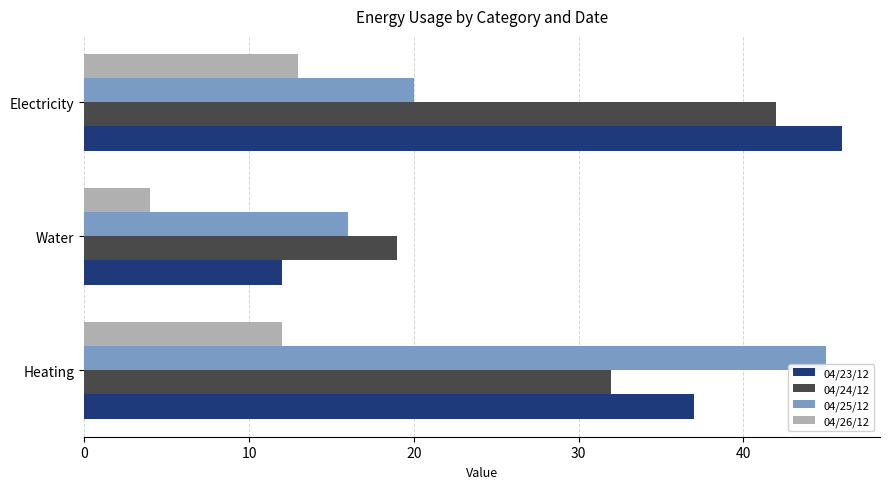

The value of 04/25/12 at Water is 16. True or false?

True